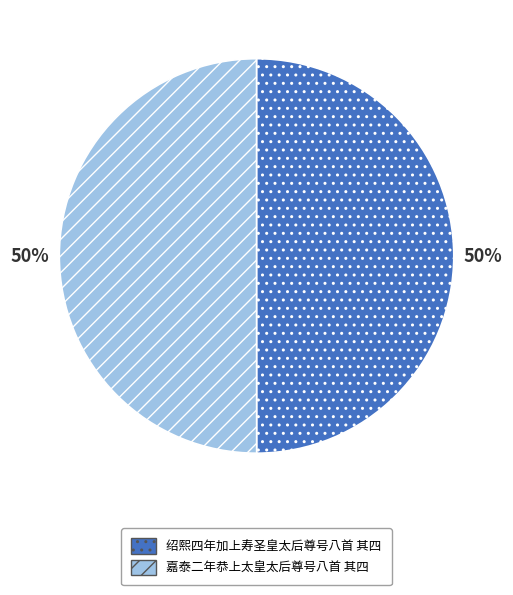

What is the ratio of the value at 嘉泰二年恭上太皇太后尊号八首 其四 to the value at 绍熙四年加上寿圣皇太后尊号八首 其四?

1.0